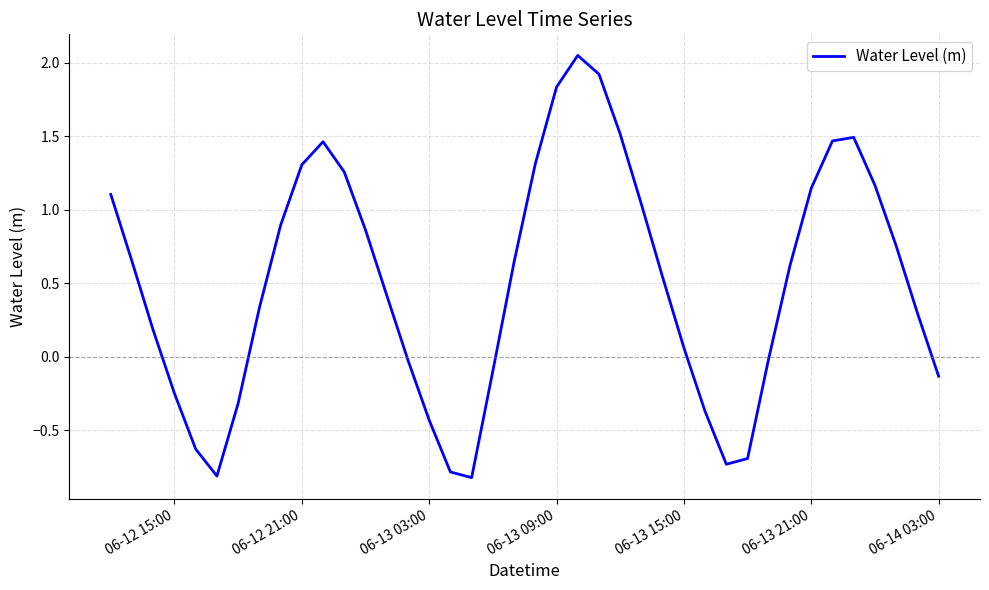

What is the smallest value displayed?

-0.8